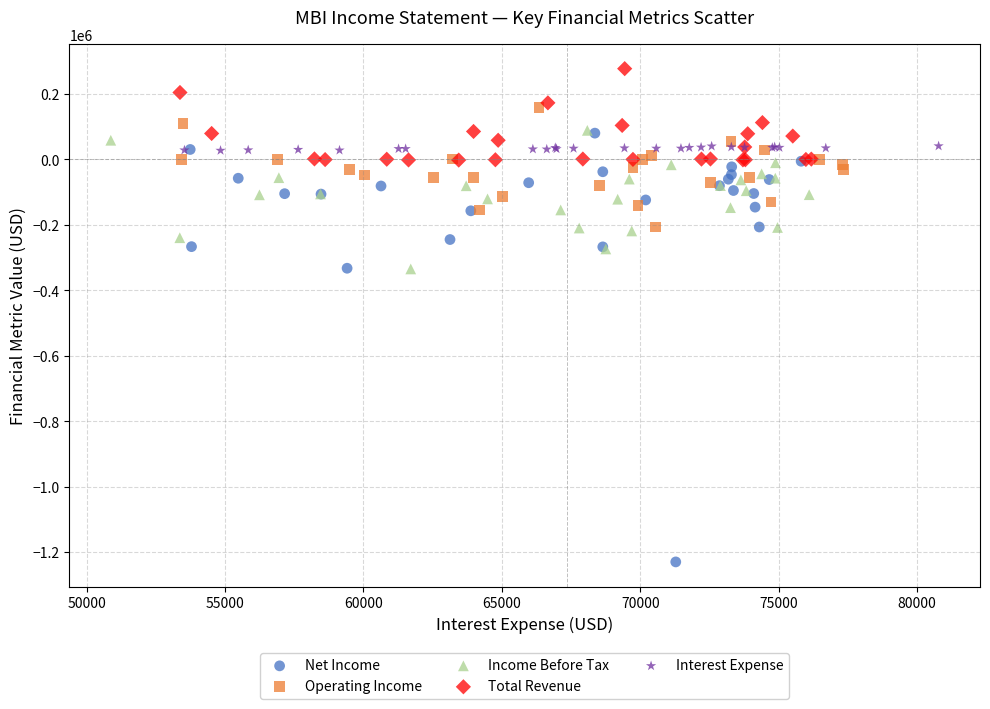

Which series contains the lowest Y value?

Net Income